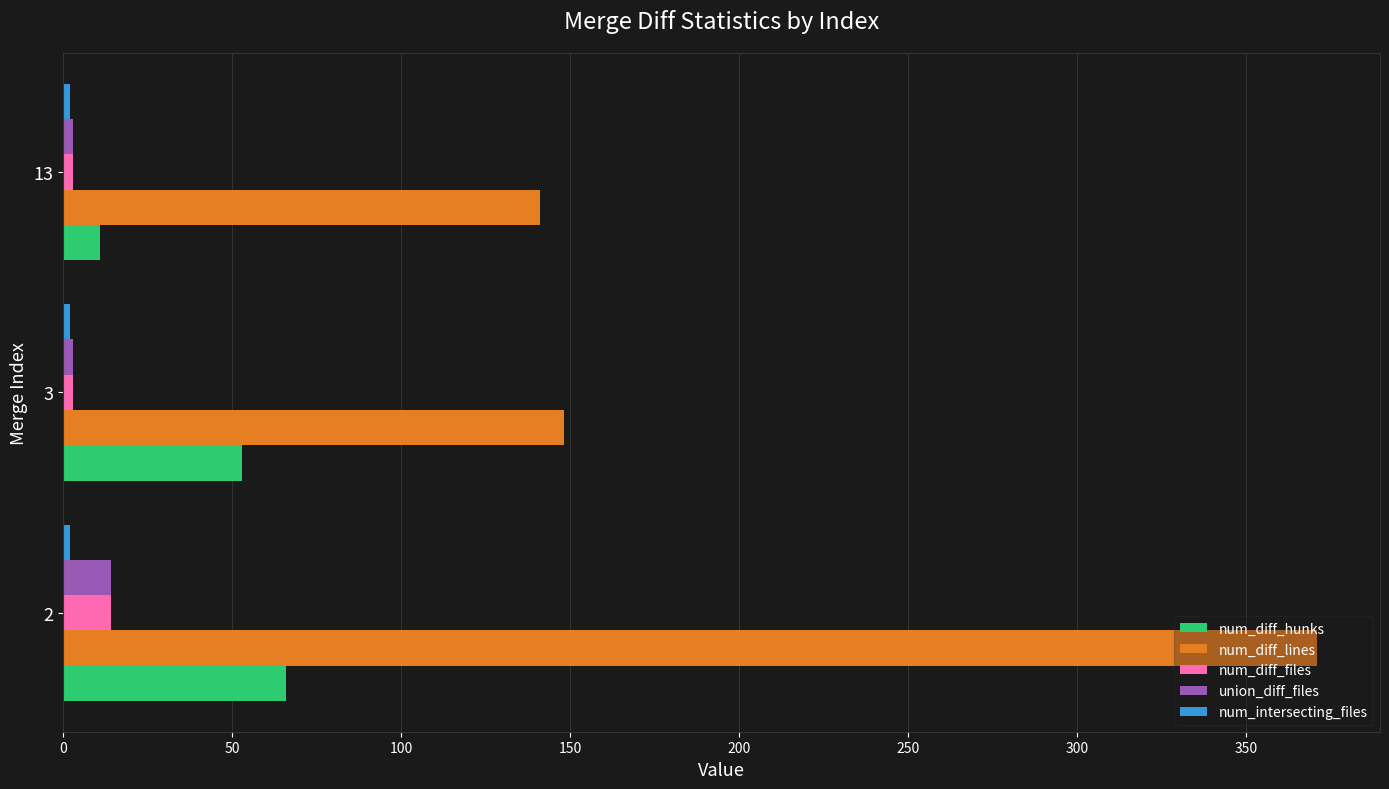

What is the highest value of the num_diff_hunks series?

66